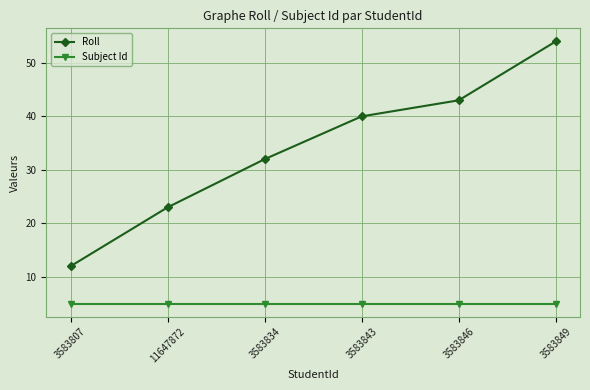

Rank the series at 3583834 from lowest to highest value.

Subject Id, Roll